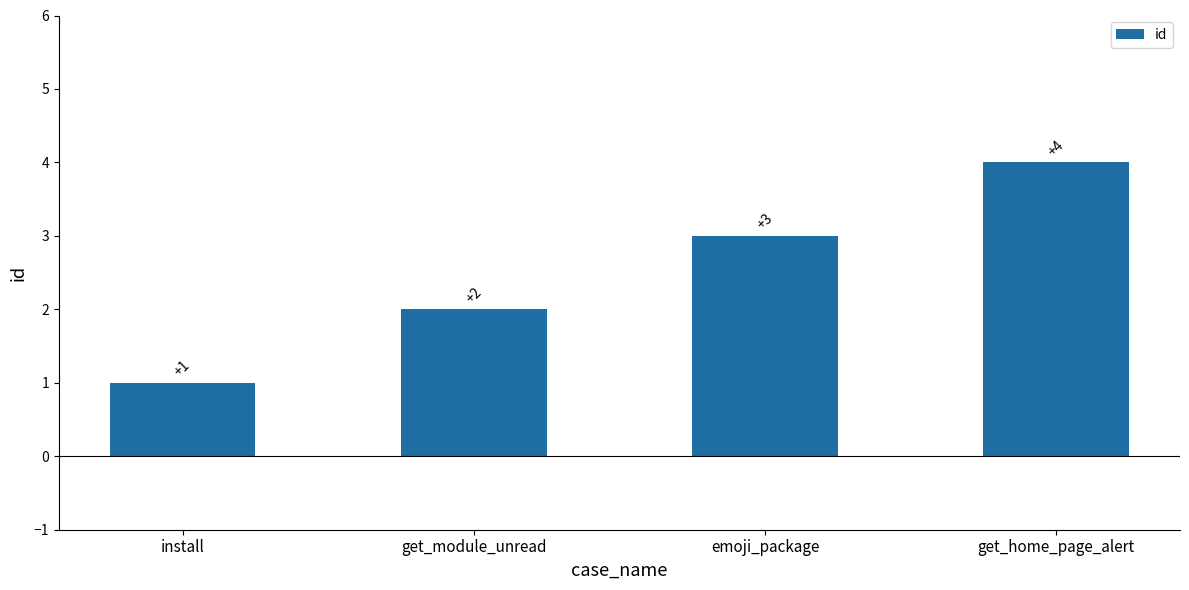

Reading left to right, what are all the values shown in this chart?

1	2	3	4